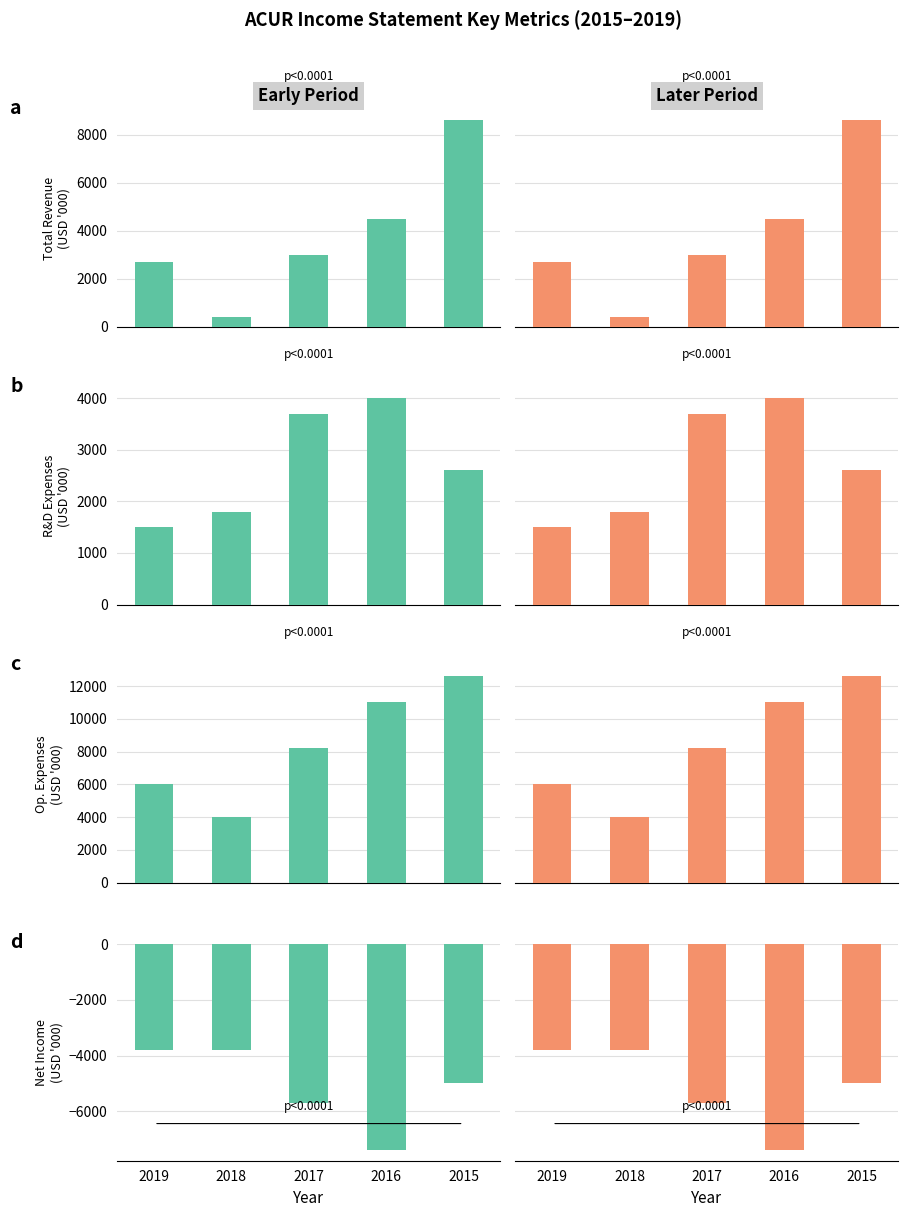

What are all the series names shown in the legend?

Total Revenue, Research Development, Total Operating Expenses, Net Income